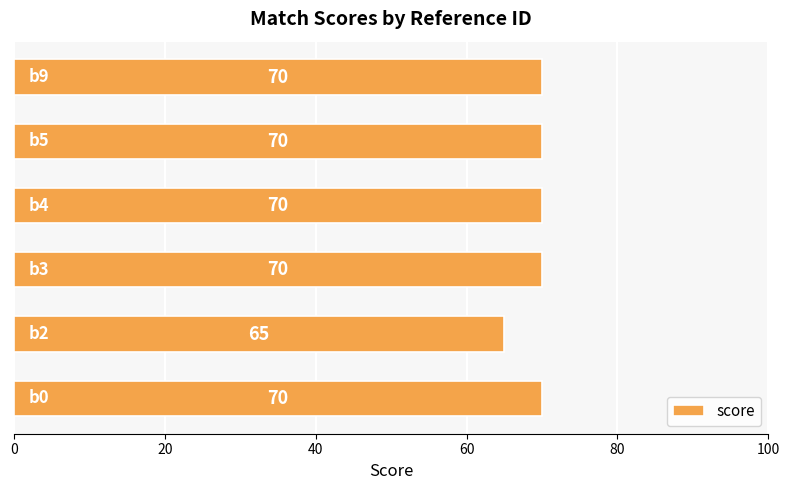

Reading bottom to top, what are all the values shown in this chart?

70	65	70	70	70	70